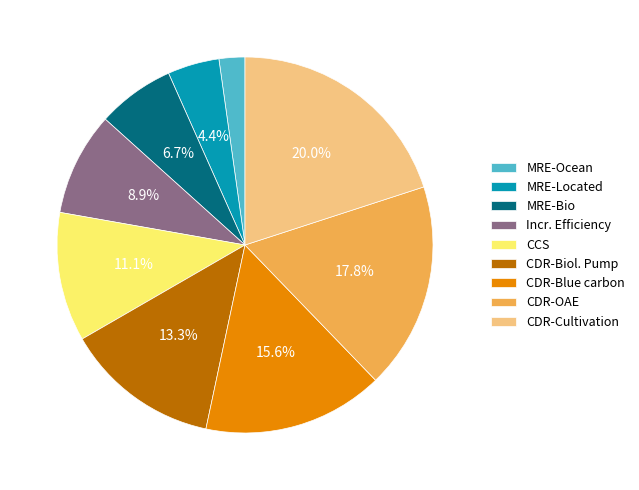

To the nearest percent, what portion does CDR-Cultivation represent?

20%